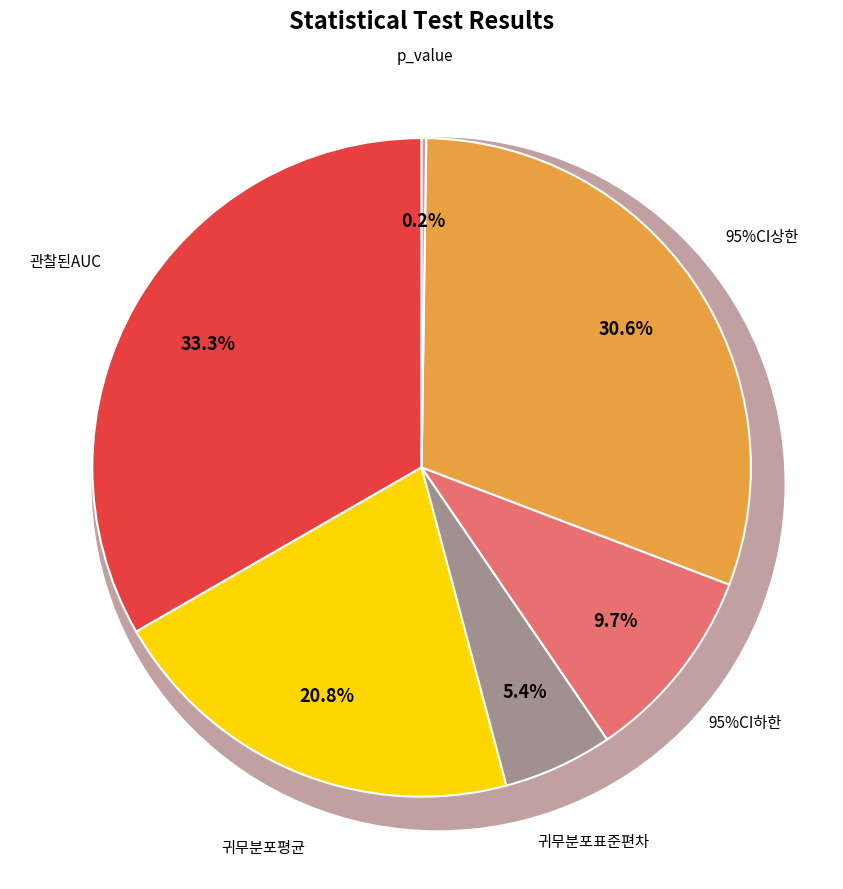

Is 95%CI하한 the majority of the pie?

No